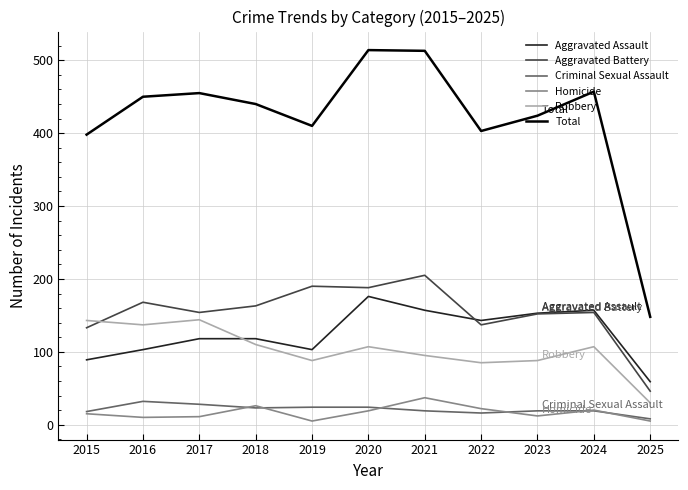

Which series has the largest total across all categories?

Total